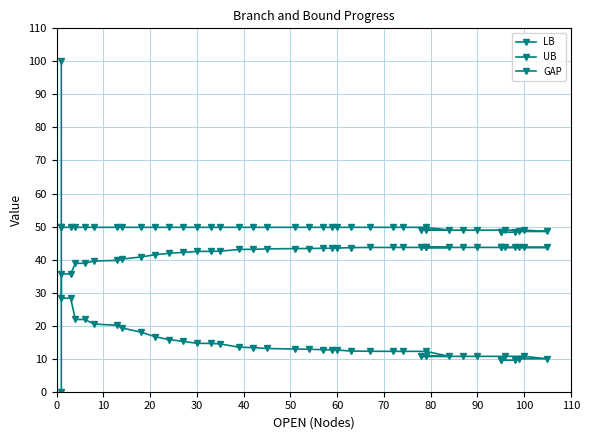

Which series has the largest total across all categories?

UB